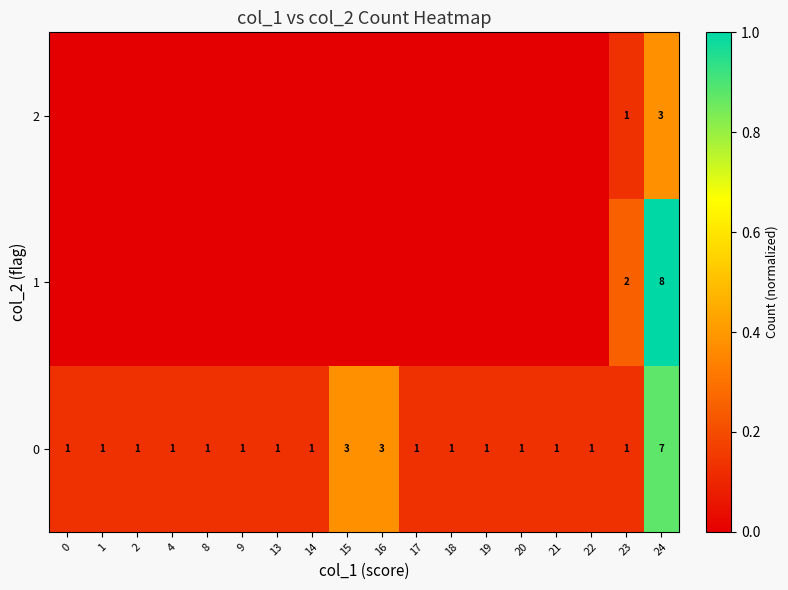

How many row_2 values are between 0 and 1?

18